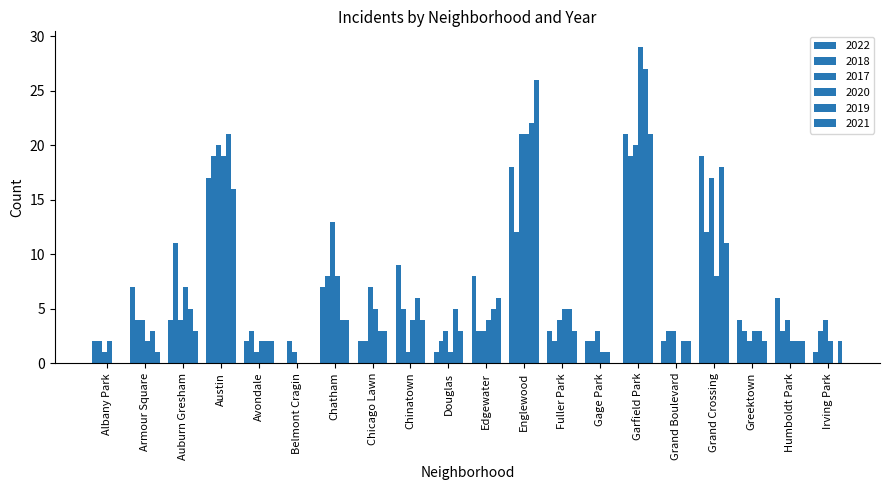

How many groups of bars are there?

20